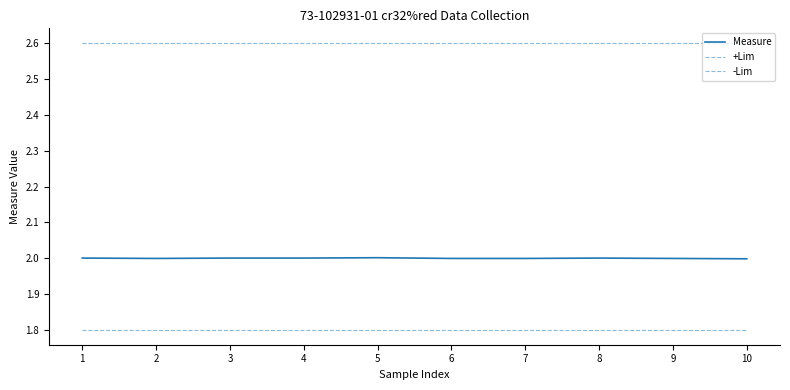

Does the chart display data point markers on the line(s)?

No